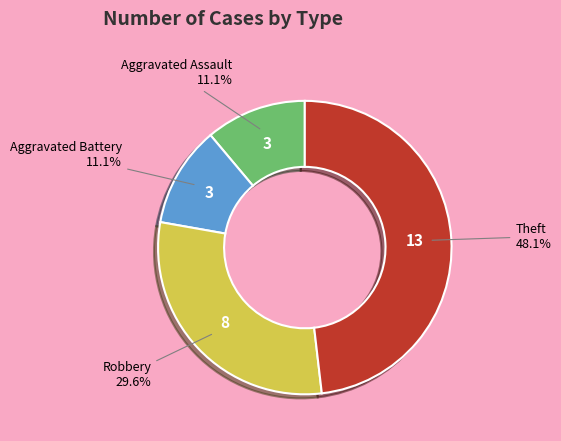

How many segments does this pie chart have?

4